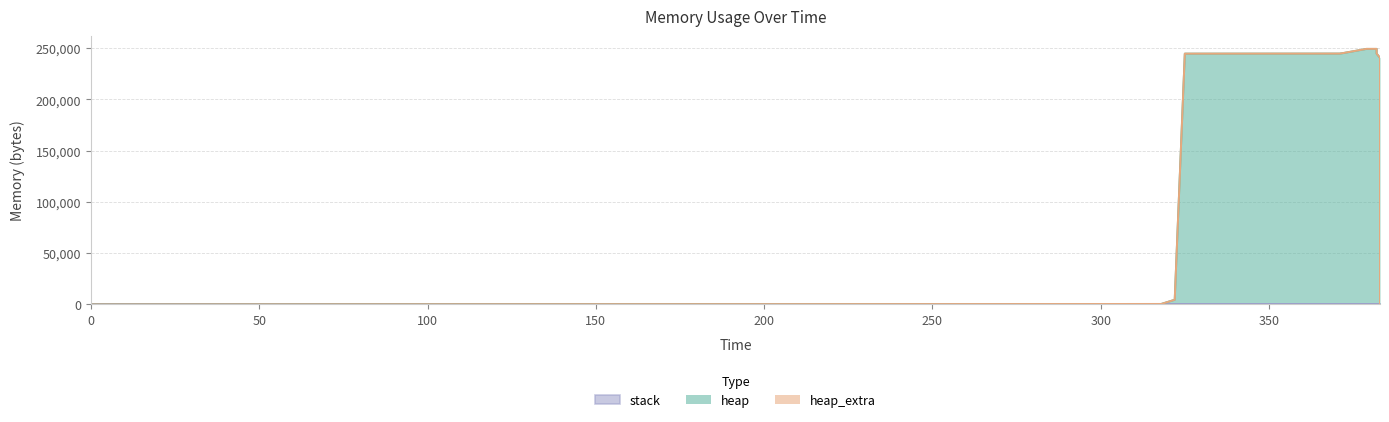

Which series changed the most between 3 and 8?

heap